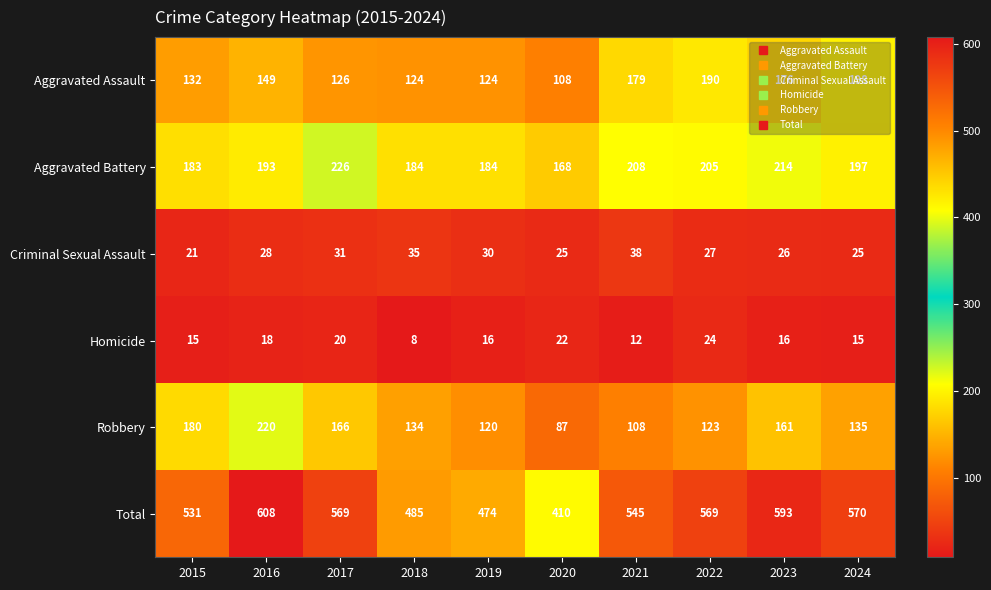

Rank the series at 2017 from lowest to highest value.

Homicide, Criminal Sexual Assault, Aggravated Assault, Robbery, Aggravated Battery, Total